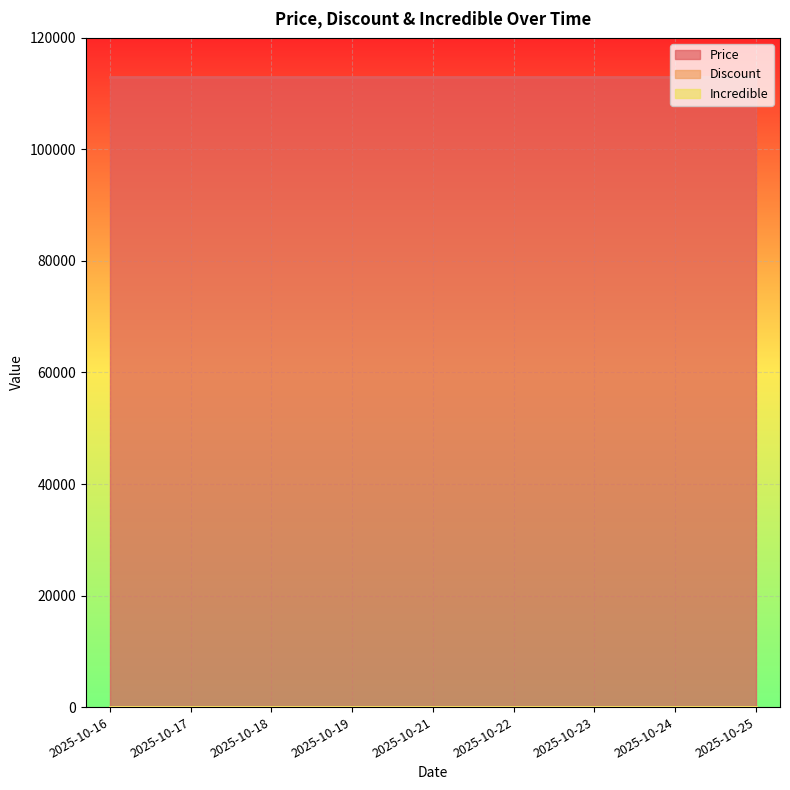

Does the chart display data point markers on the line(s)?

No